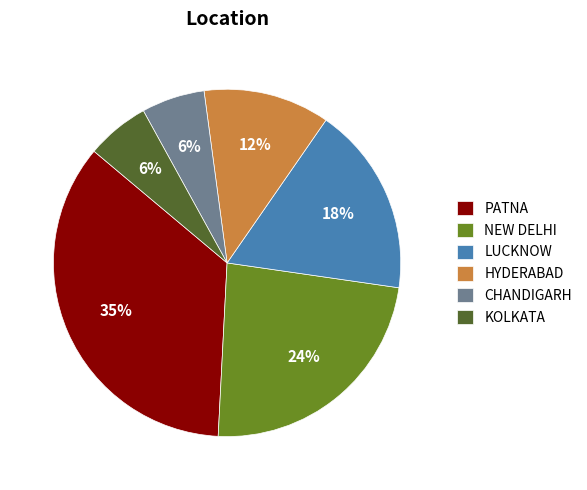

Count the number of slices in the pie.

6